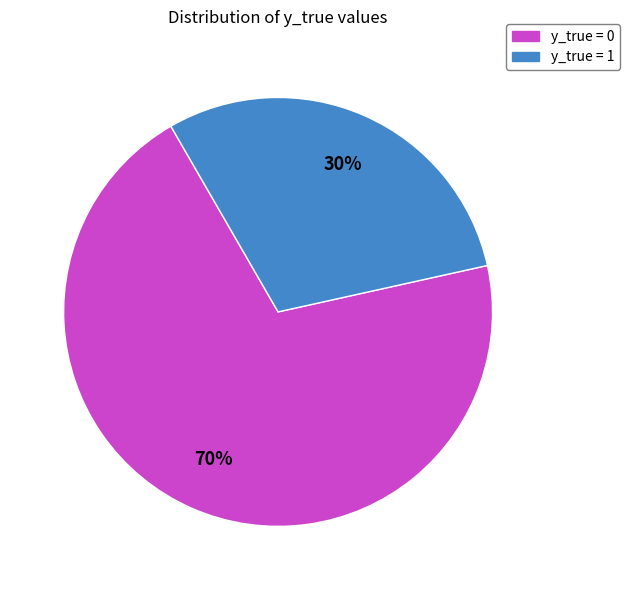

How many slices are in this pie chart?

2